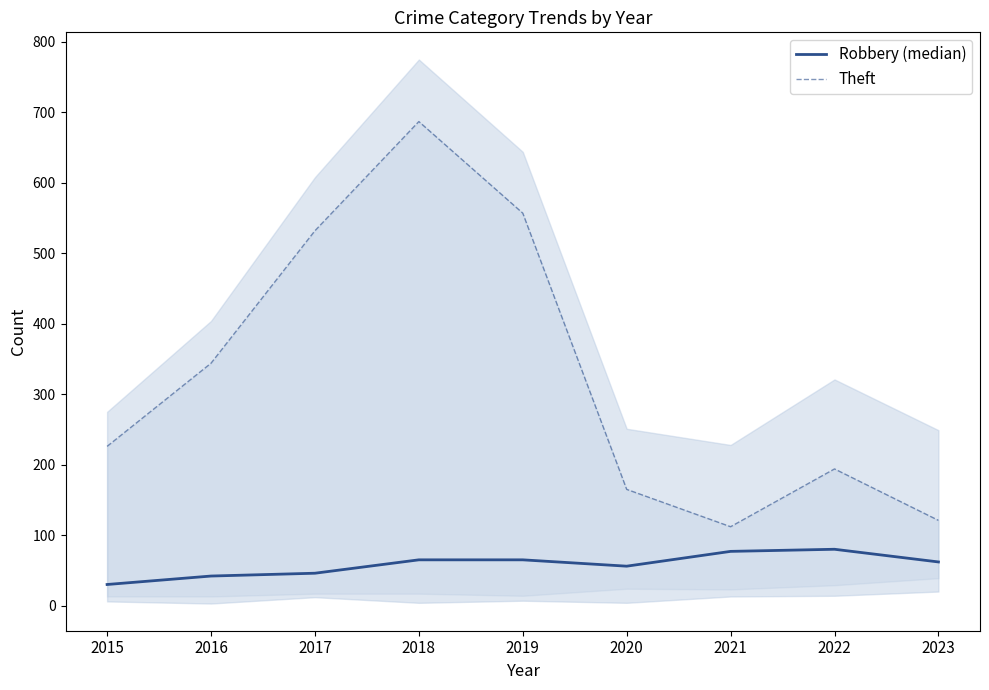

What are all the series names shown in the legend?

Robbery (median), Theft